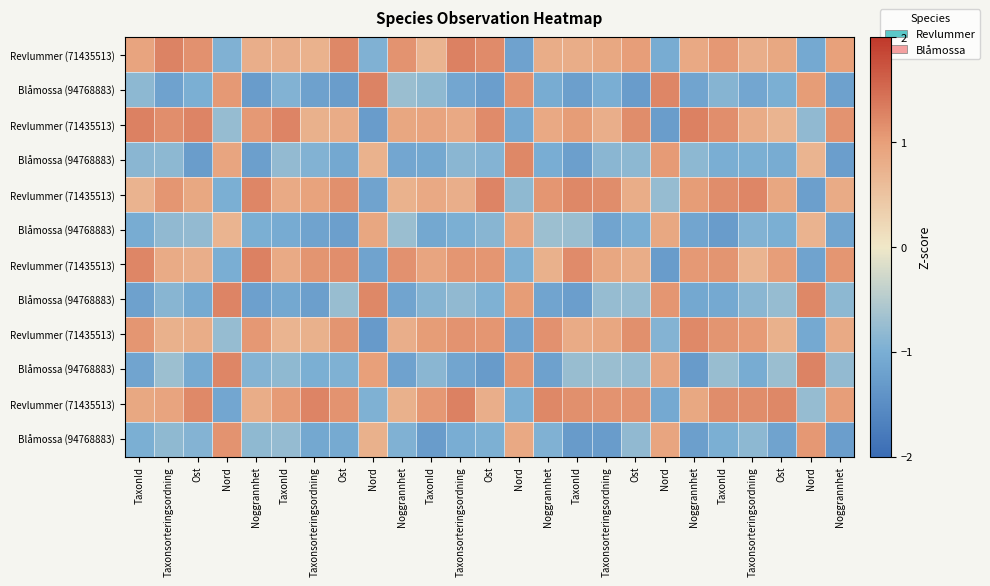

Which has a higher value, Nord or Nord?

Nord